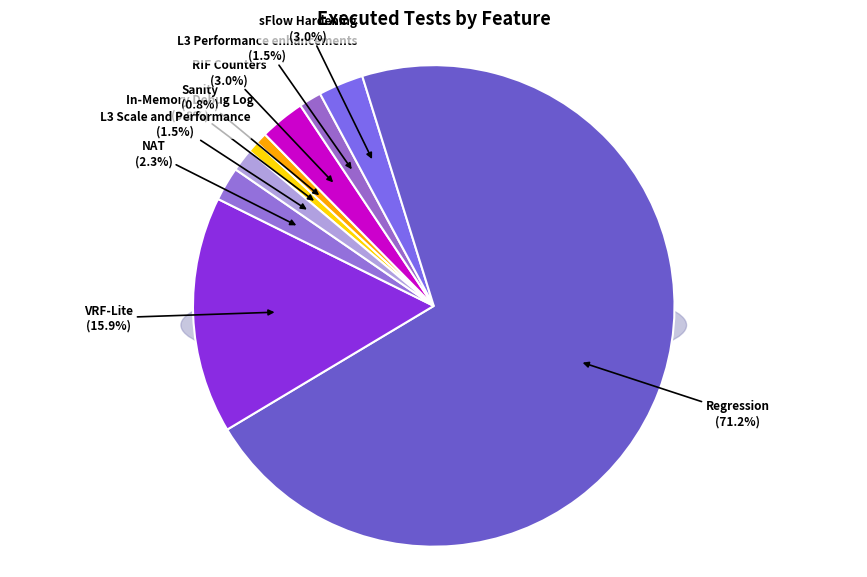

To the nearest percent, what is the average slice percentage?

11%